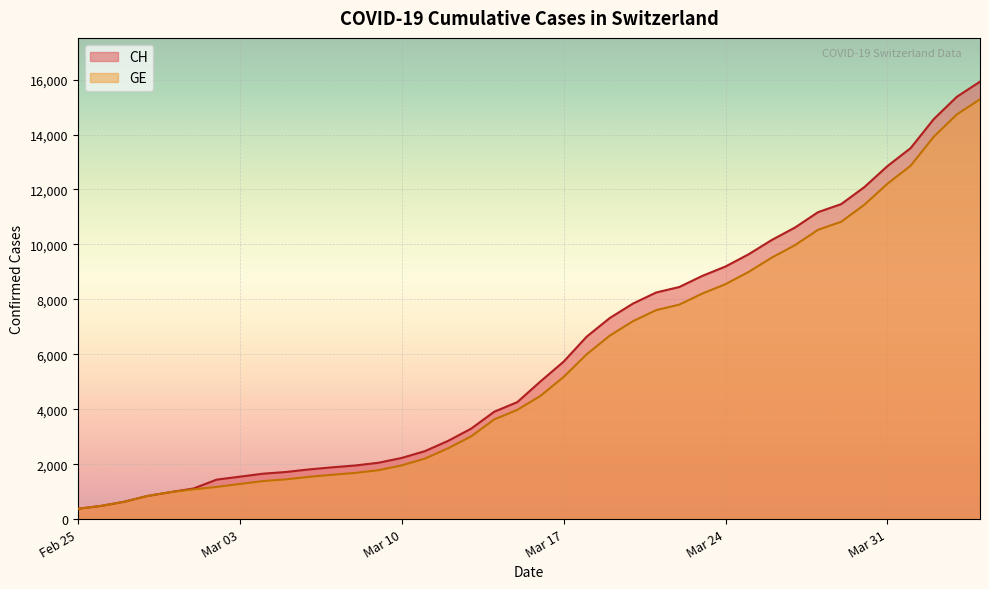

Which series has the largest range (max minus min)?

CH